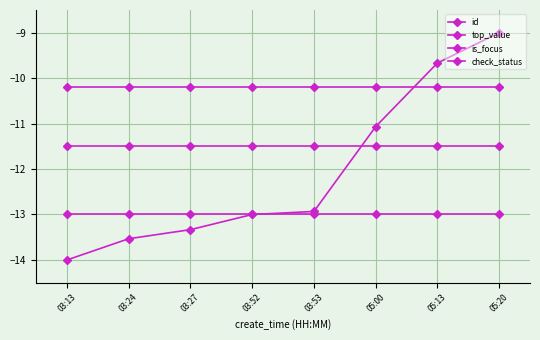

Which category has the lowest value in the top_value series?

03:13